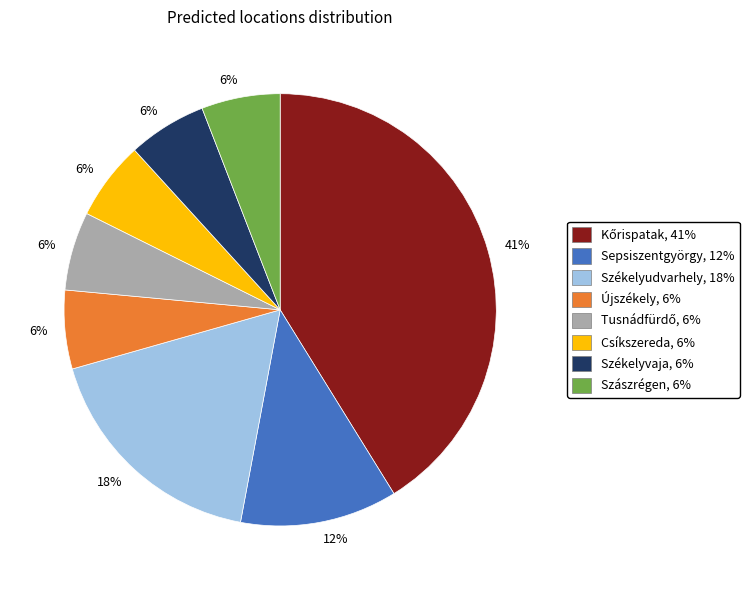

Is there any slice that represents more than half of the pie?

No